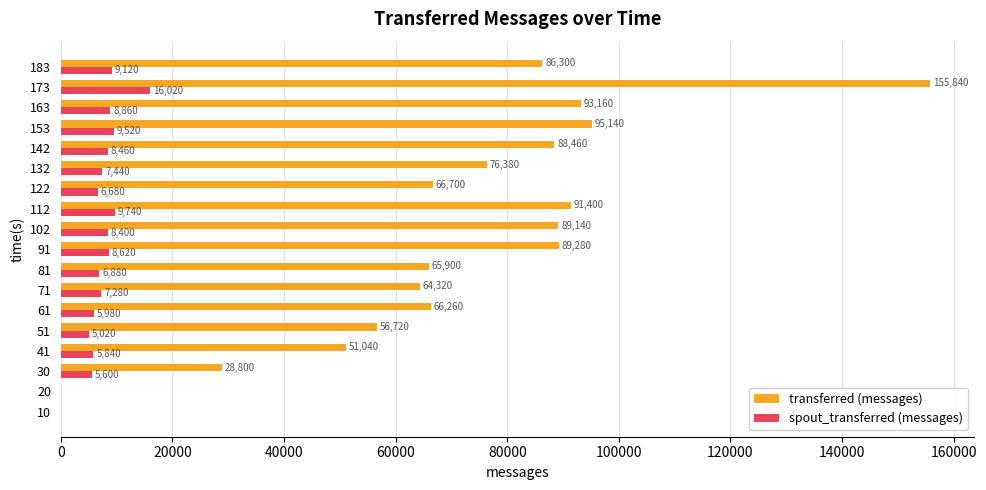

The transferred (messages) series shows 89280 at 91. True or false?

True